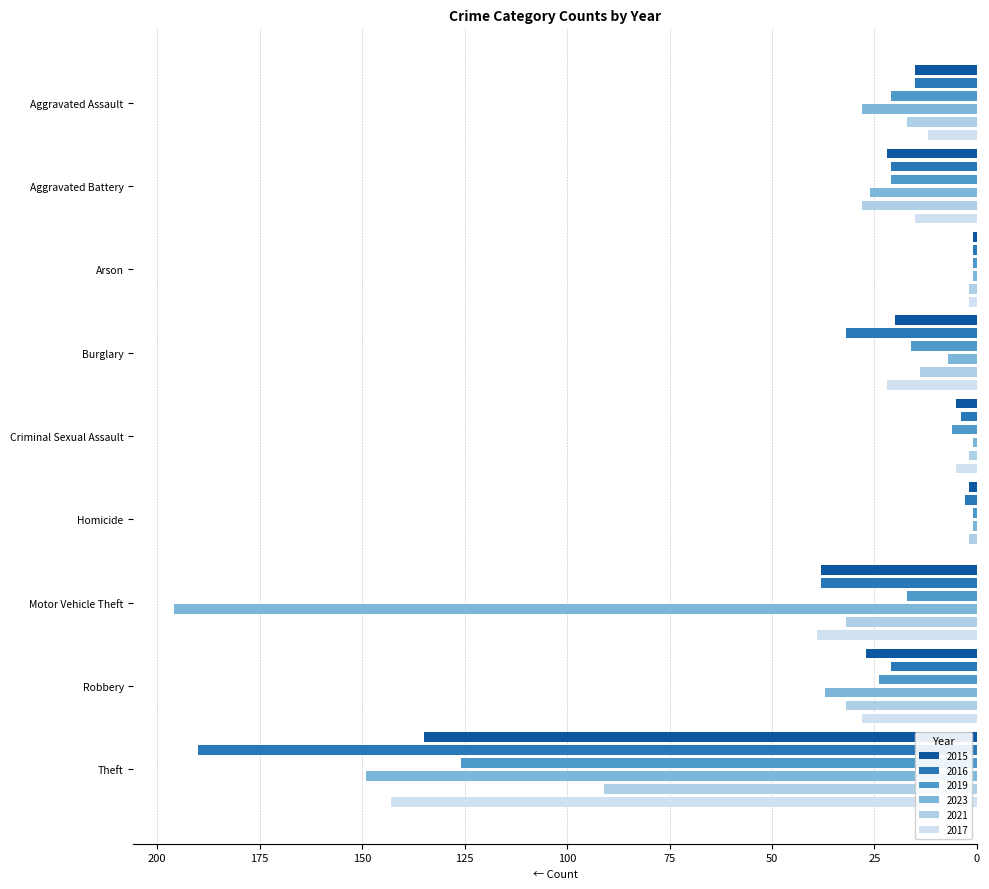

How many bars are there in each group?

6